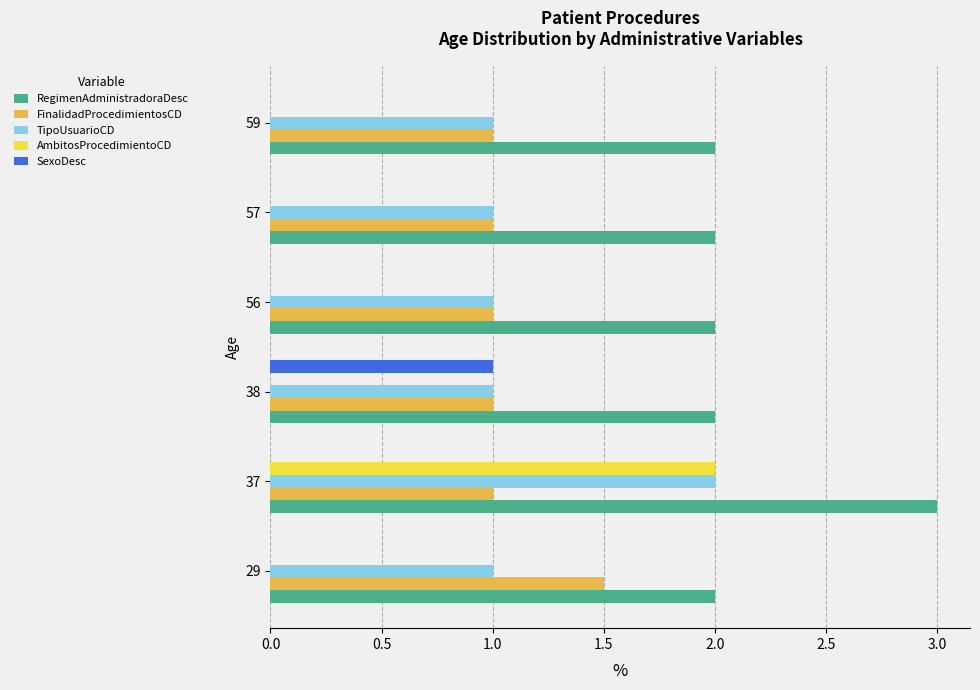

How many data points does each series have?

6